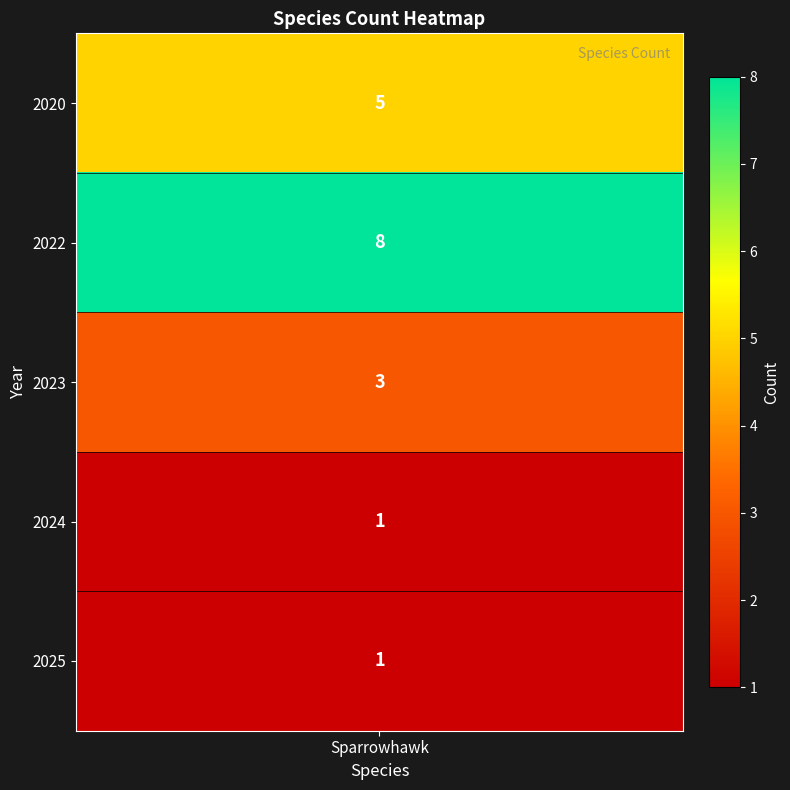

Is it true that the value at 2023 is 1?

False